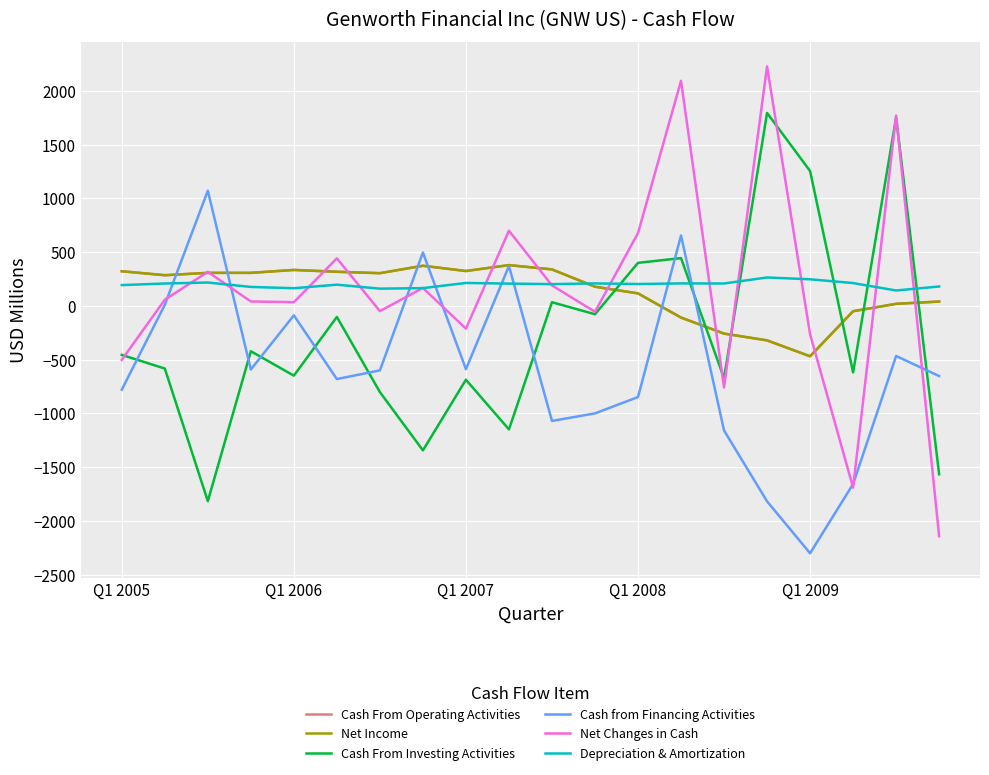

Does the chart display data point markers on the line(s)?

No